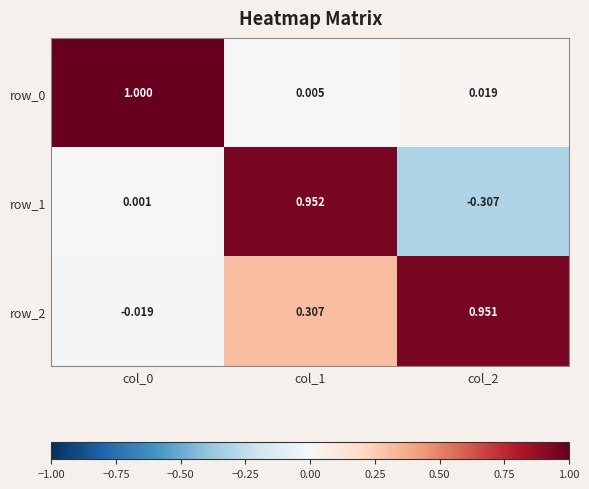

Is the value of row_0 at col_0 greater than the value of row_2 at col_0?

Yes